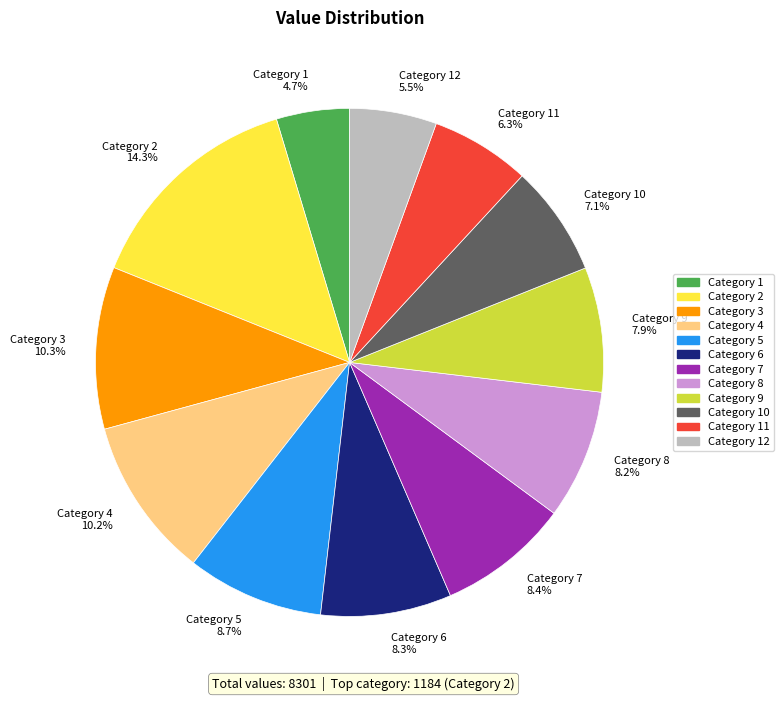

Is the sum of Category 11 6.3% and Category 12 5.5% greater than half?

No